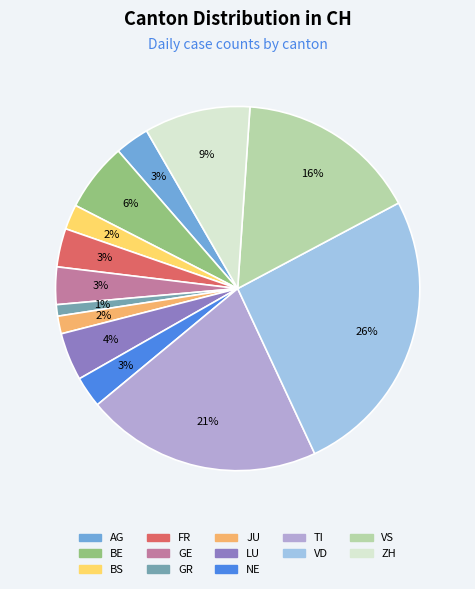

What is the ratio of the value at ZH to the value at LU?

2.2